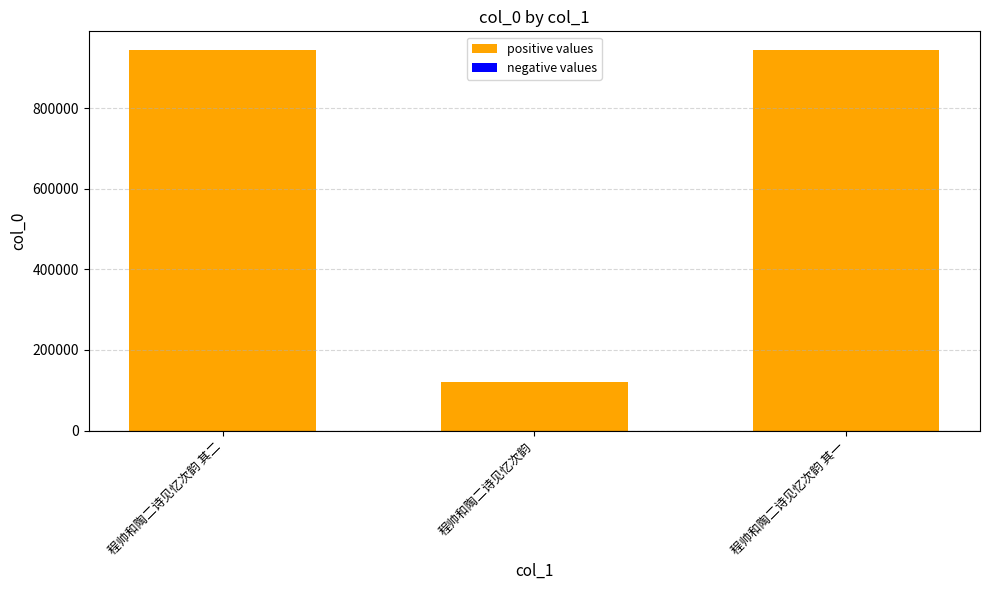

What is the label of the 1st bar from the right?

程帅和陶二诗见忆次韵 其一